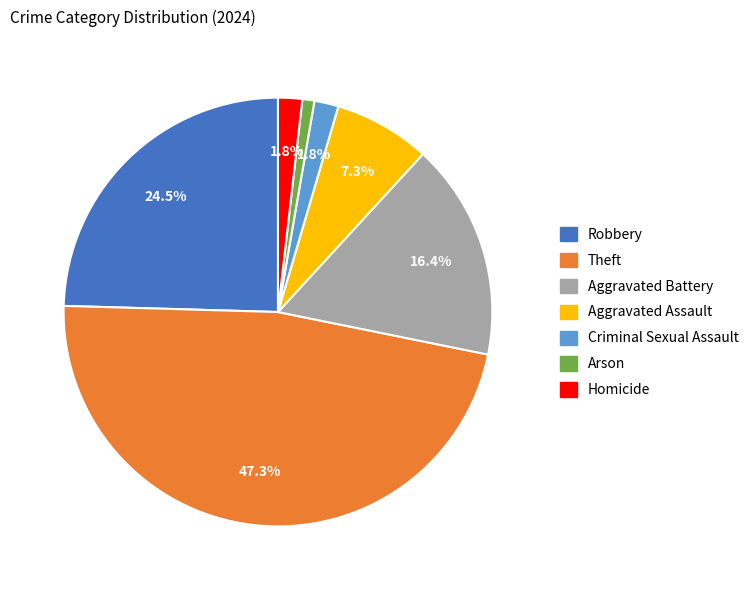

To the nearest percent, what is the difference between the Aggravated Assault and Arson slice percentages?

6%